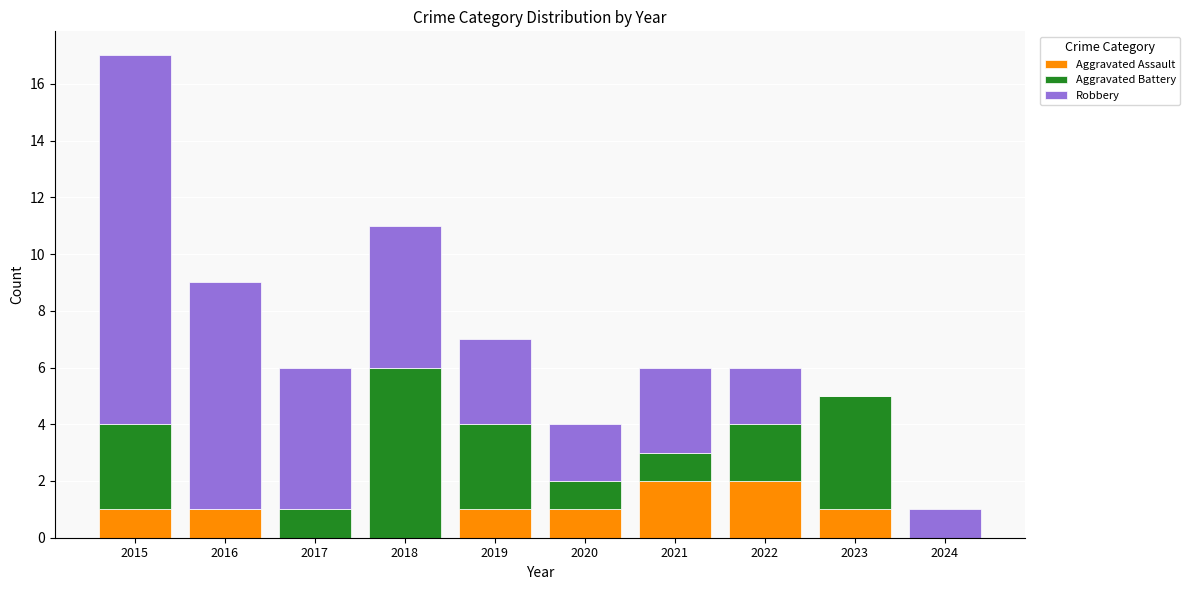

Is it true that Aggravated Assault equals 1 at 2015?

True